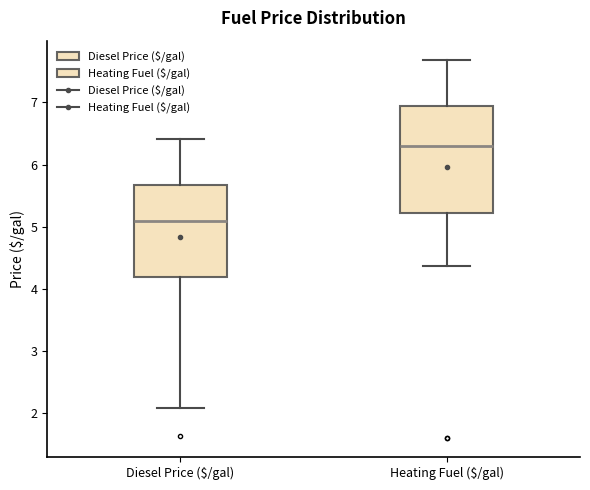

Which box is the tallest, from its lower edge to its upper edge?

Heating Fuel ($/gal)